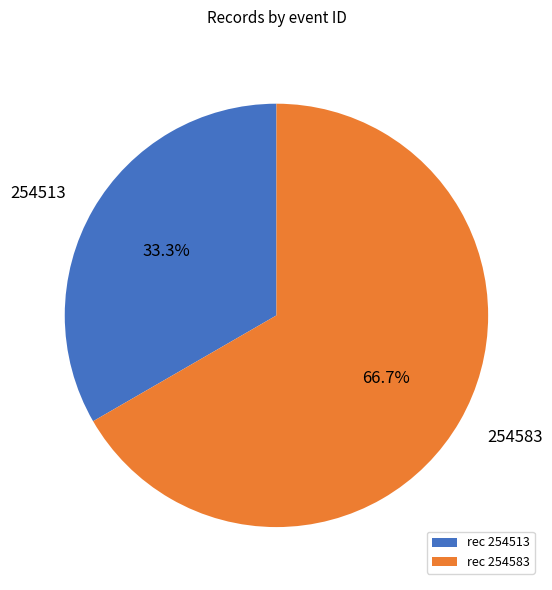

To the nearest percent, what percentage of the pie is 254583?

67%